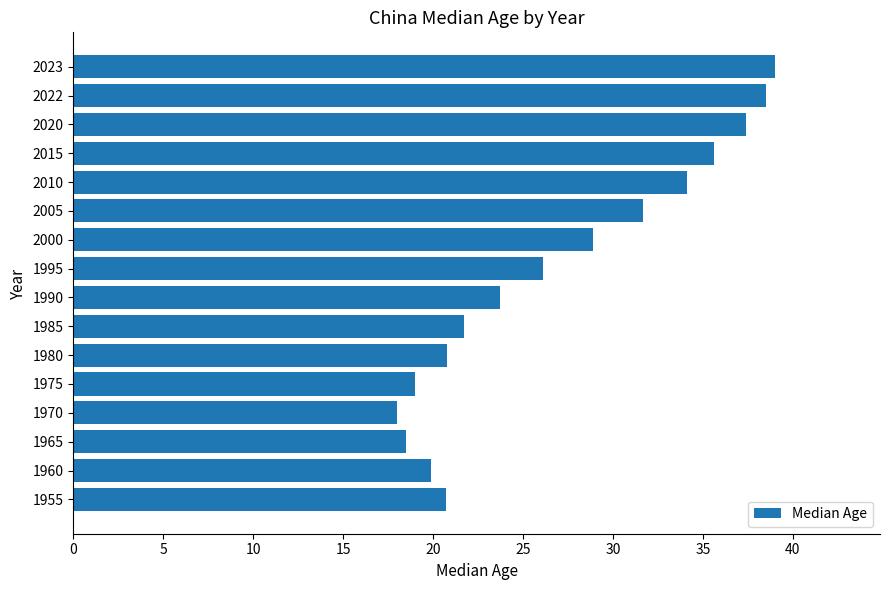

How many distinct data groups are displayed?

1